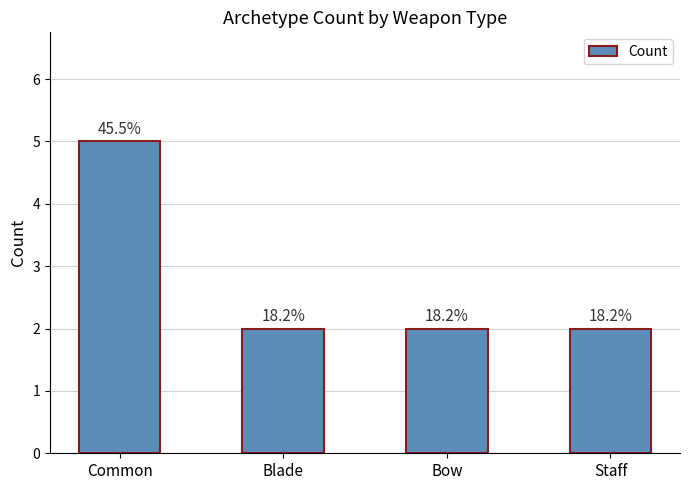

Does the chart contain any negative values?

No